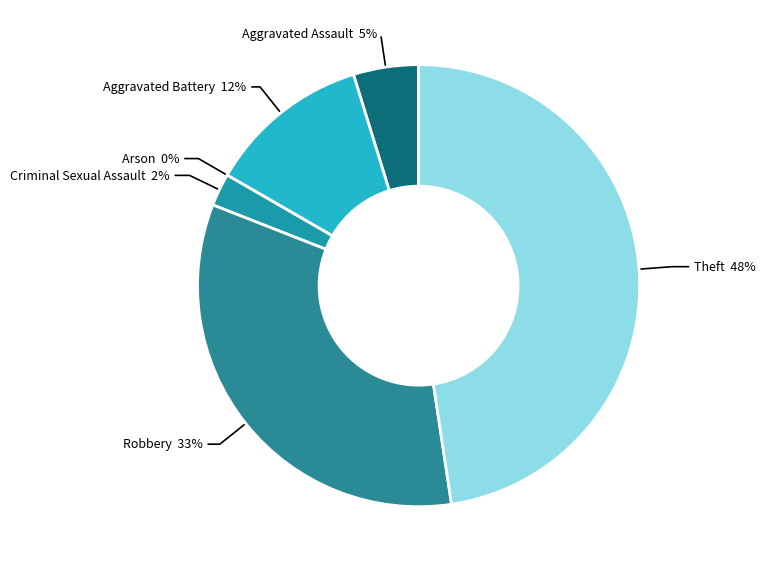

To the nearest percent, what portion does Aggravated Assault represent?

5%